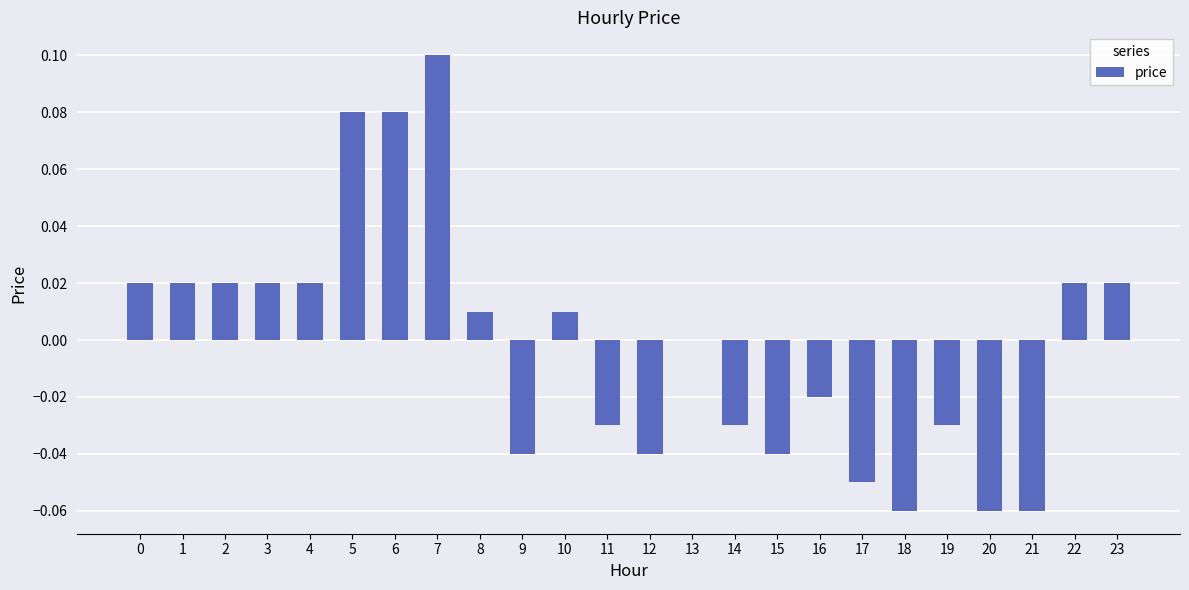

Does the chart contain stacked bars?

No